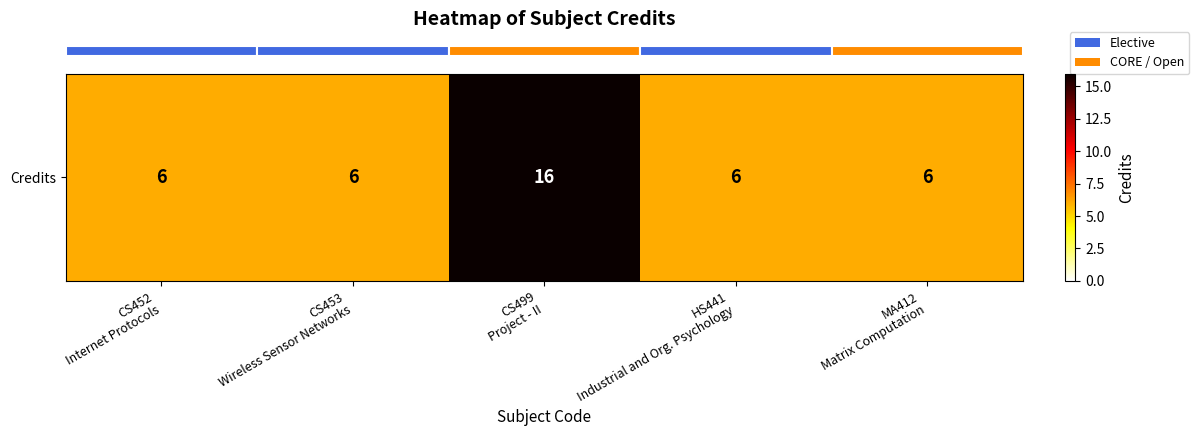

The value at MA412
Matrix Computation is 6. True or false?

True